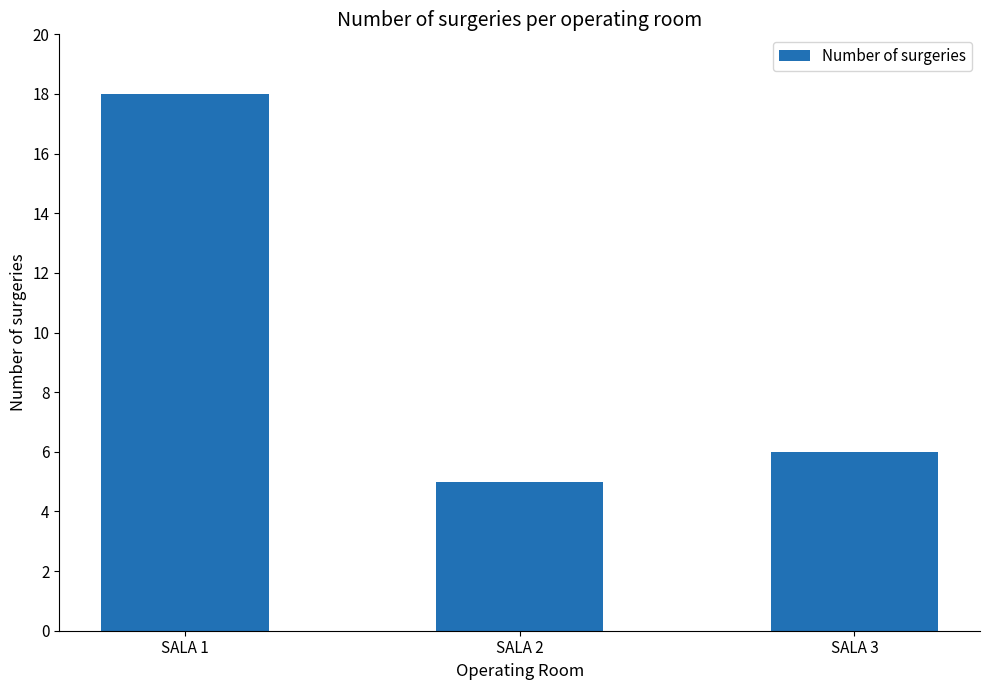

How many data points are less than 6?

1